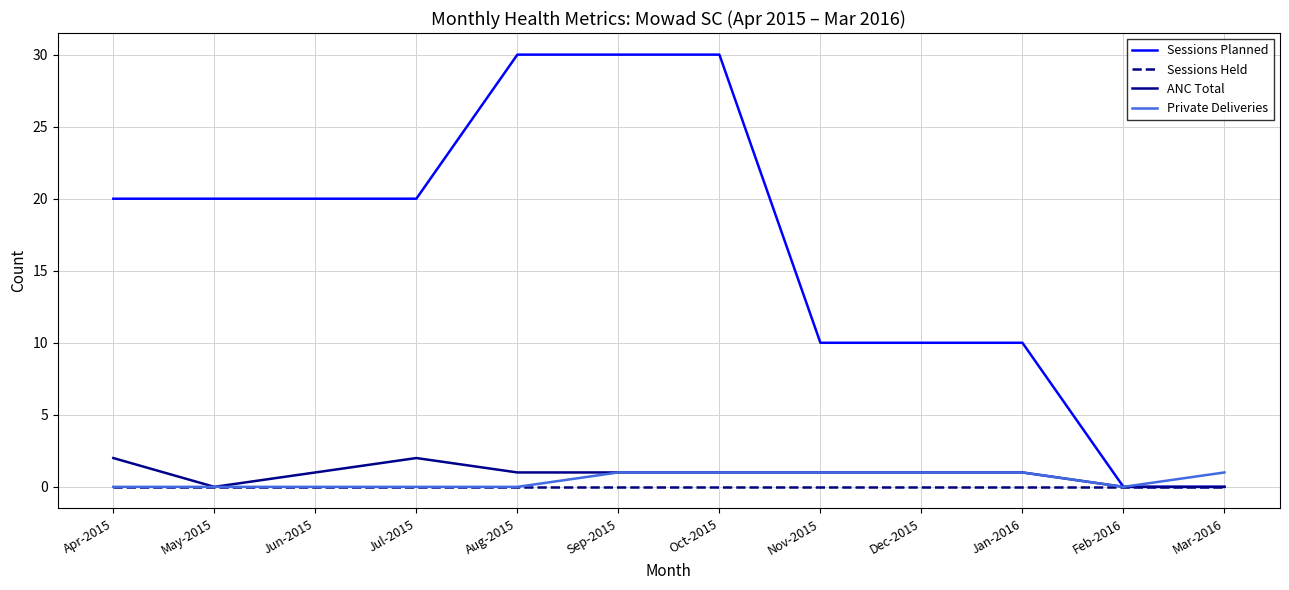

What is the total value across all series at Jan-2016?

12